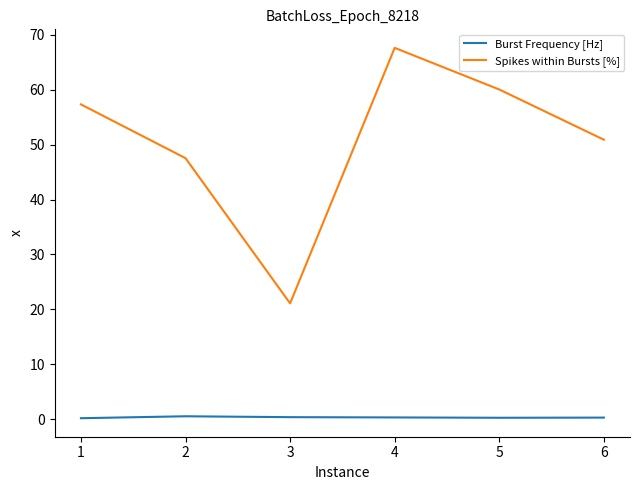

In Spikes within Bursts [%], how many points are lower than both neighbors (excluding endpoints)?

1